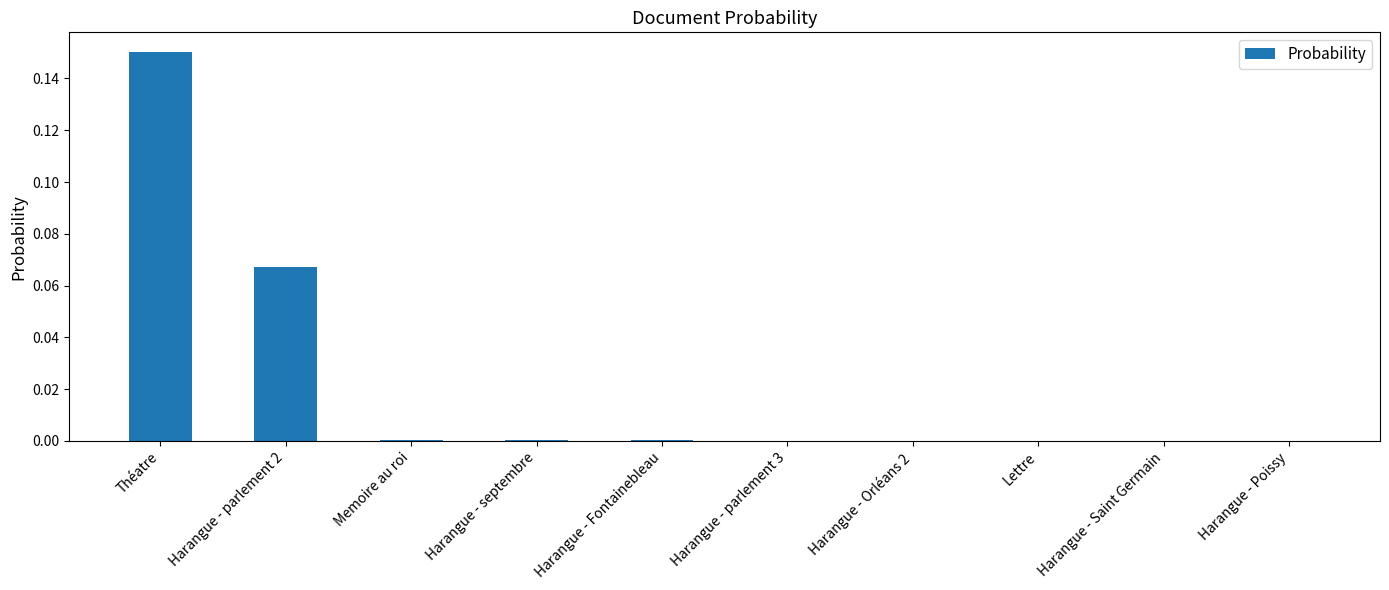

Which has a higher value, Lettre or Théatre?

Théatre